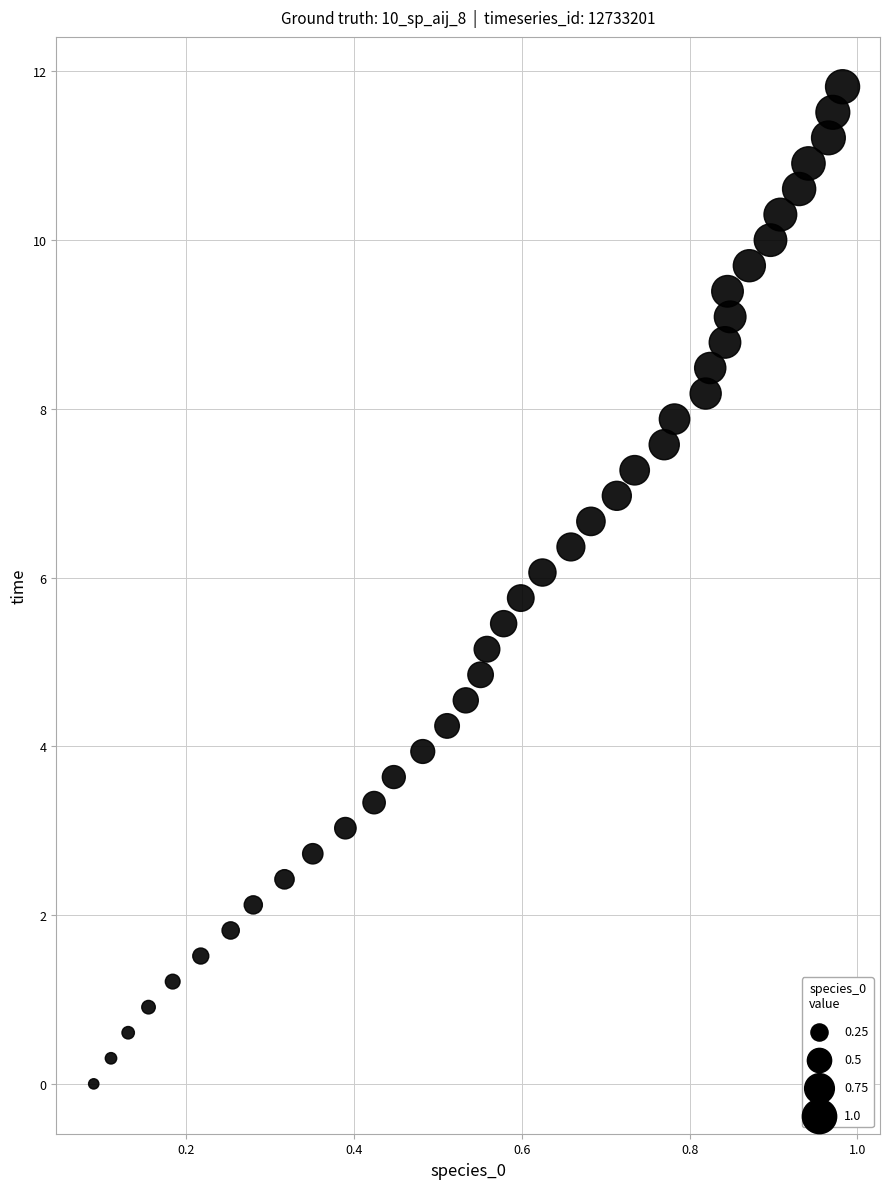

What is the range of X values (max minus min)?

0.9